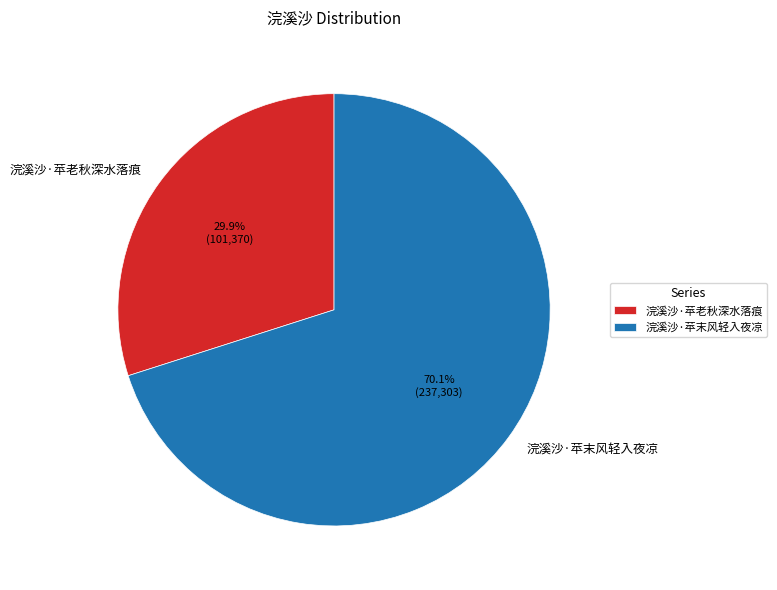

Does 浣溪沙·苹老秋深水落痕 account for over 50% of the chart?

No